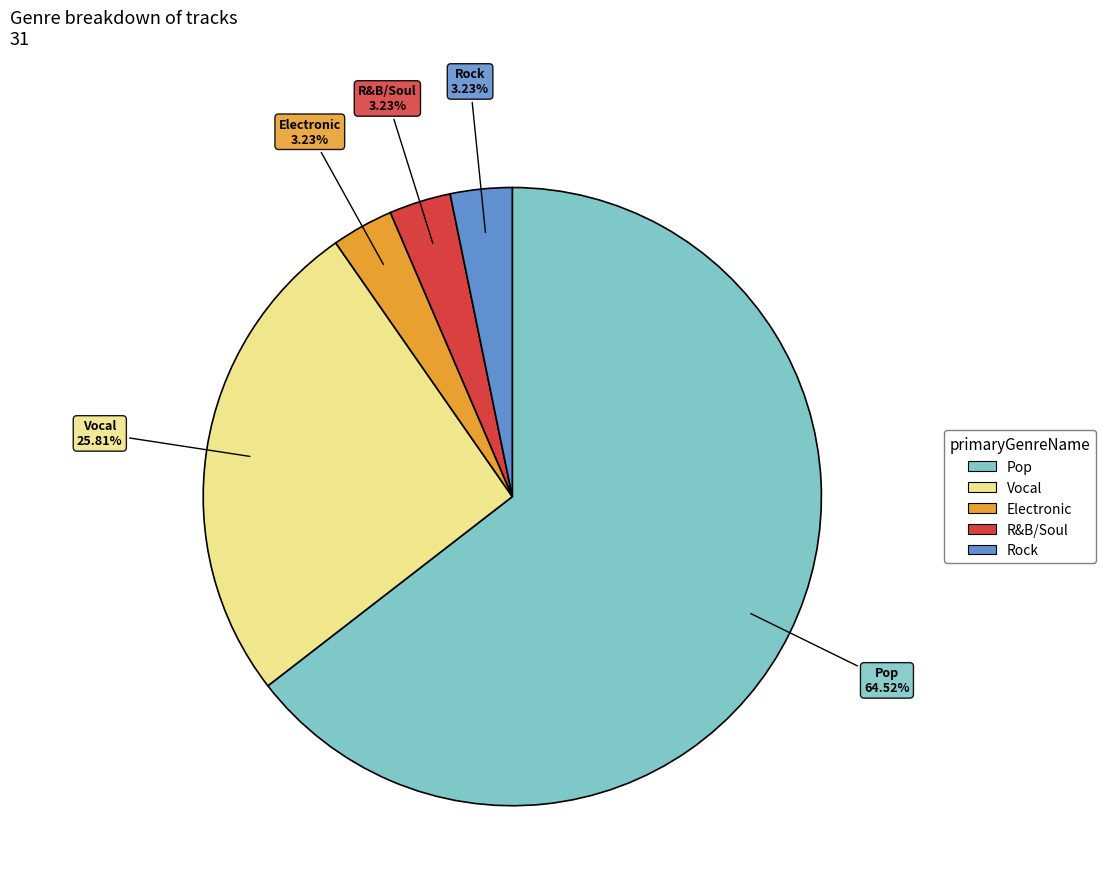

Which slice is the largest?

Pop